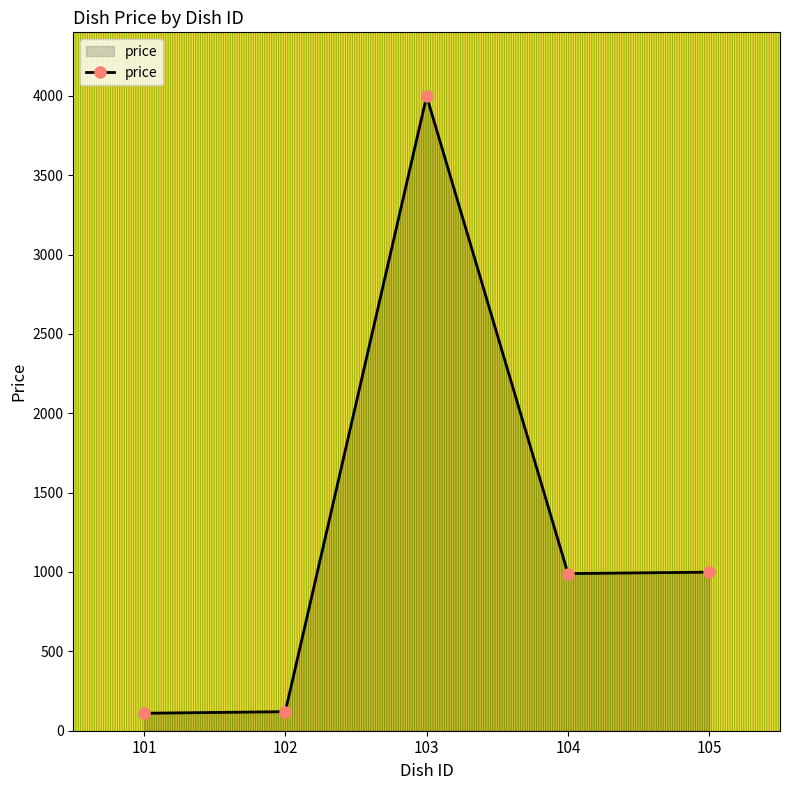

What is the sum of the values at 103 and 104?

4988